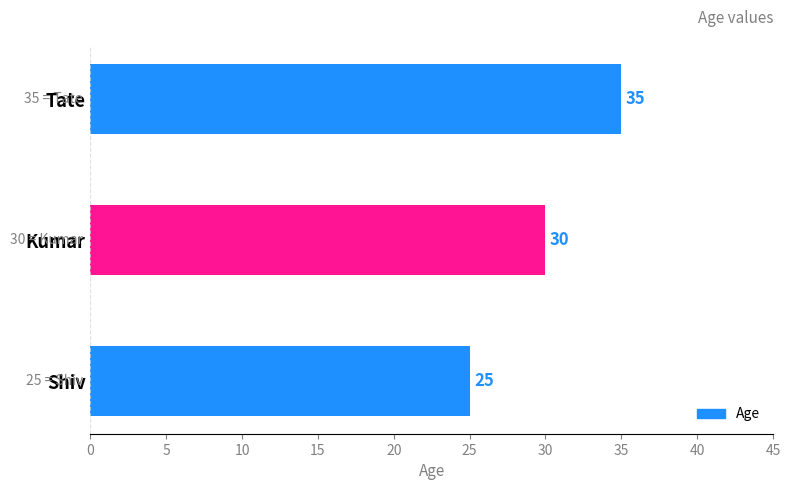

What is the change in value from Kumar to Tate?

+5